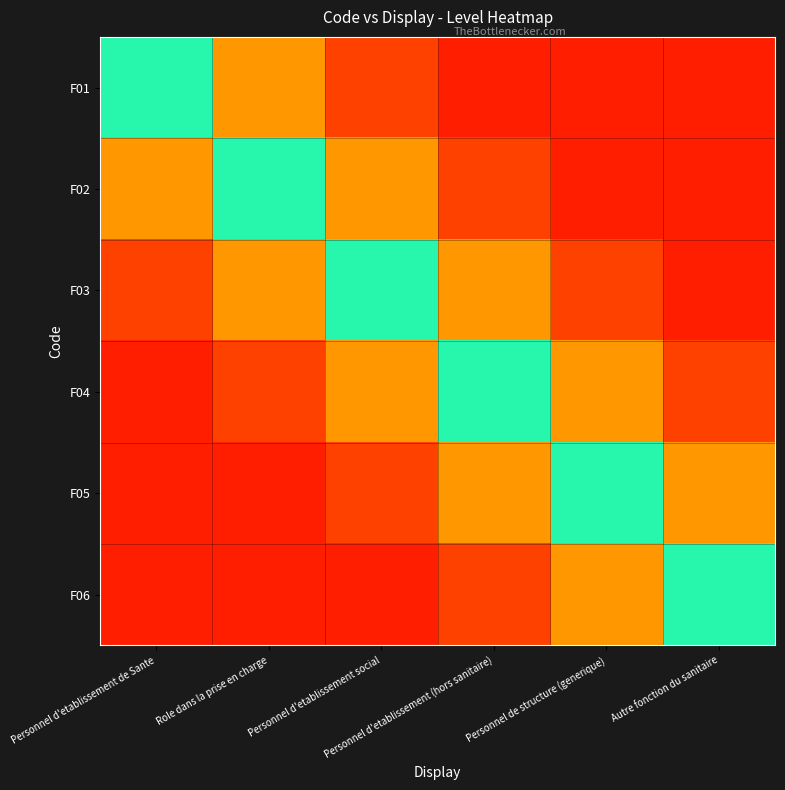

Which series has the largest range (max minus min)?

F01